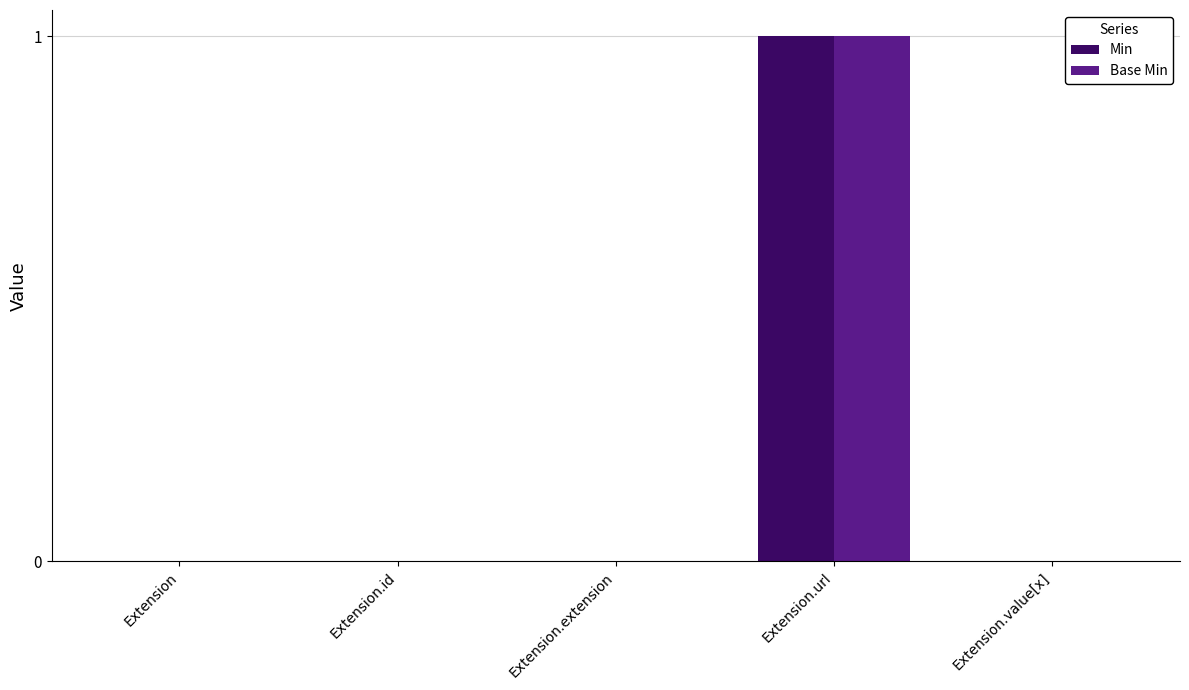

What is the maximum value shown in the chart?

1